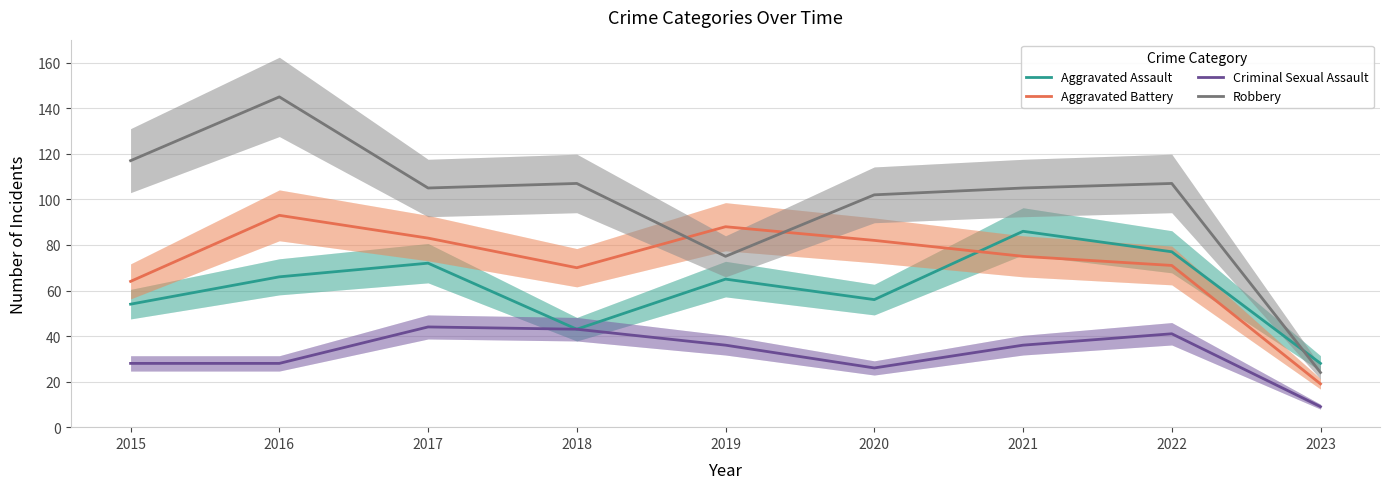

Where does the Aggravated Battery series first go above 75?

2016